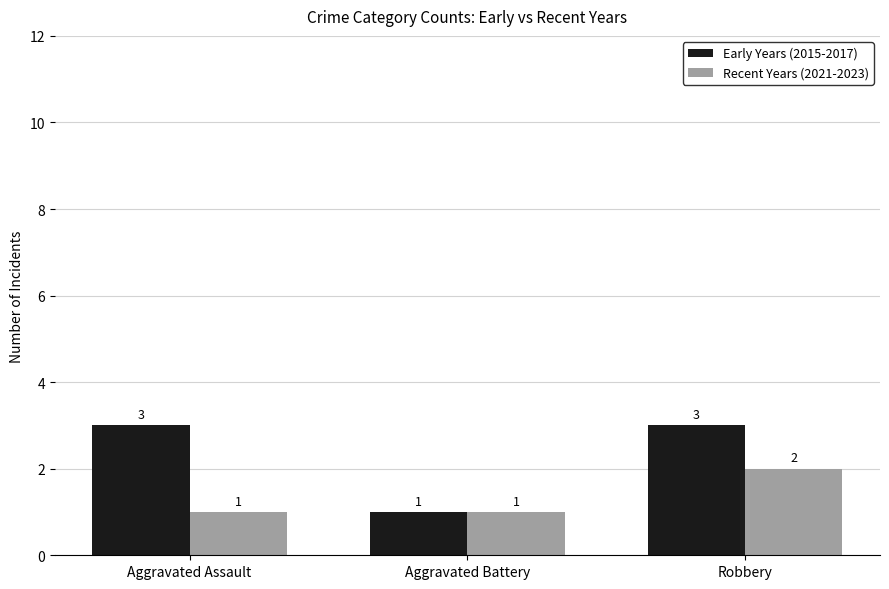

What is the total value across all series at Aggravated Assault?

4